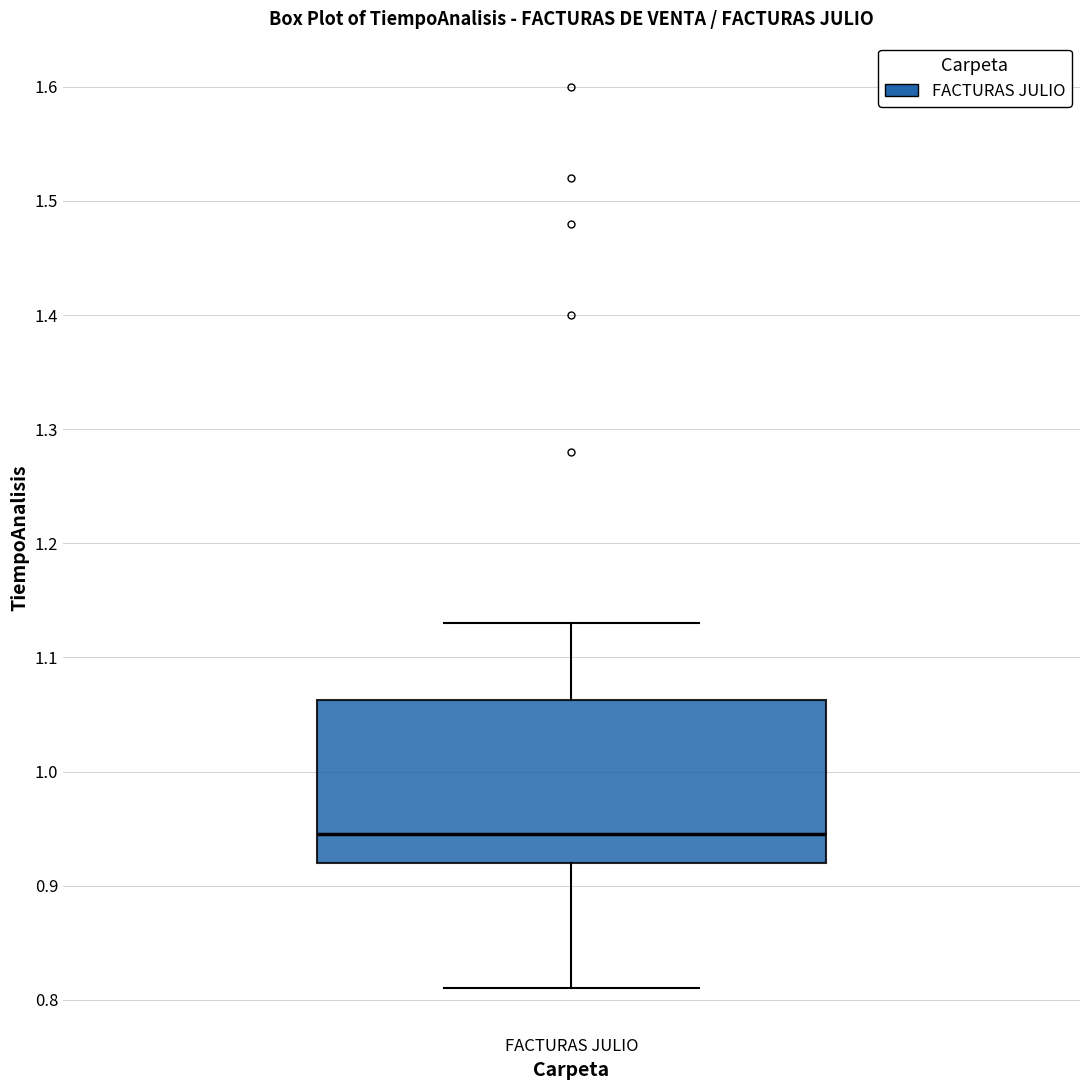

Transcribe this box plot: give where the median line is, the range the box spans, and where the two whiskers end, as read against the y-axis. The values are not printed on the chart, so give them approximately, as read against the axis.

median 0.95, box 0.92 to 1.06, whiskers 0.81 to 1.13